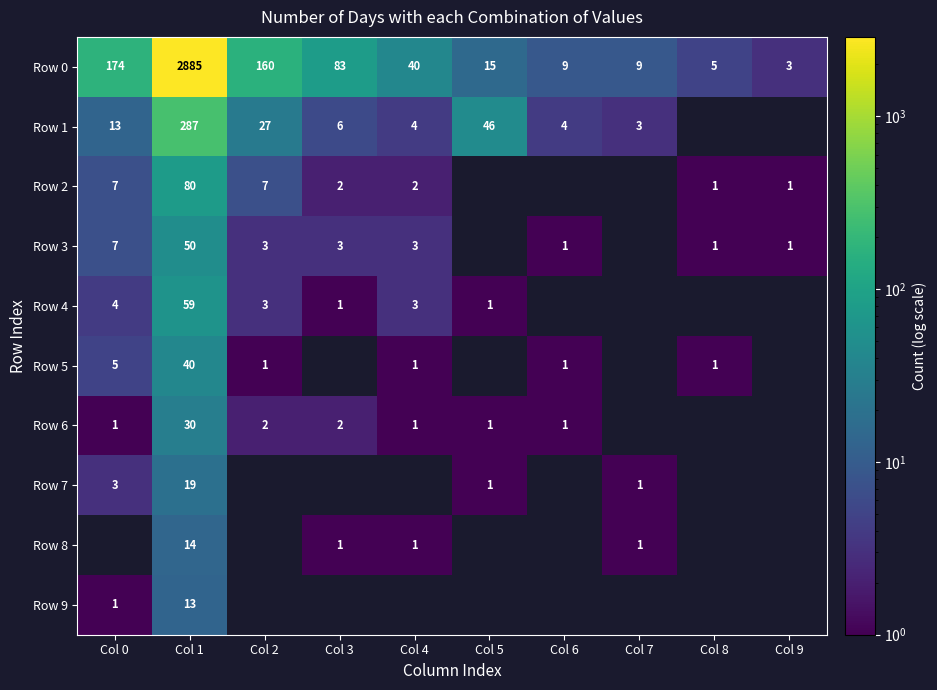

The value of Row 2 at Col 9 is 1. True or false?

True